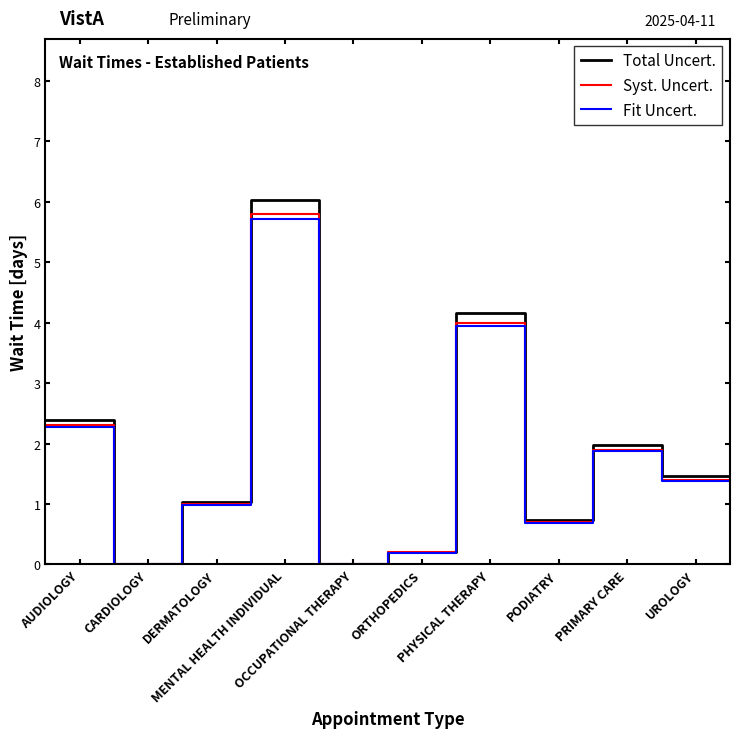

Is it true that Total Uncert. equals 1.3 at 14?

False